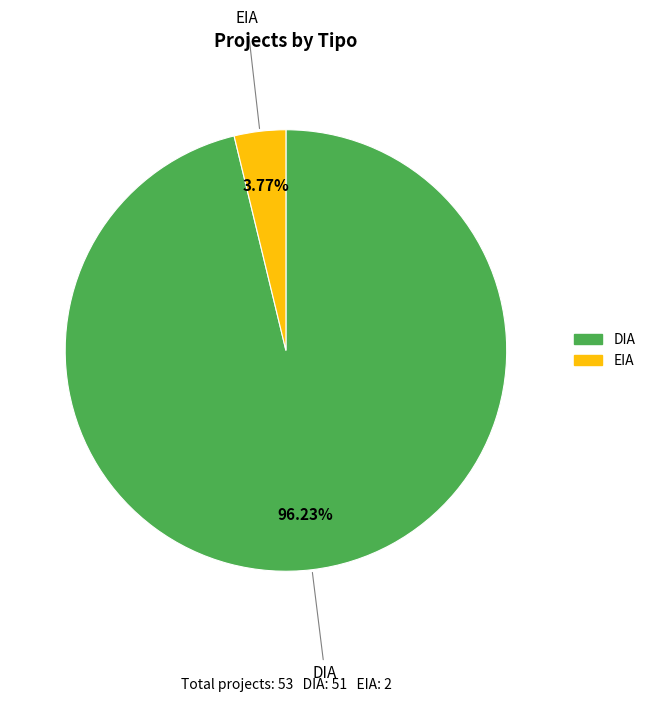

True or false: EIA accounts for 4% of the total.

True